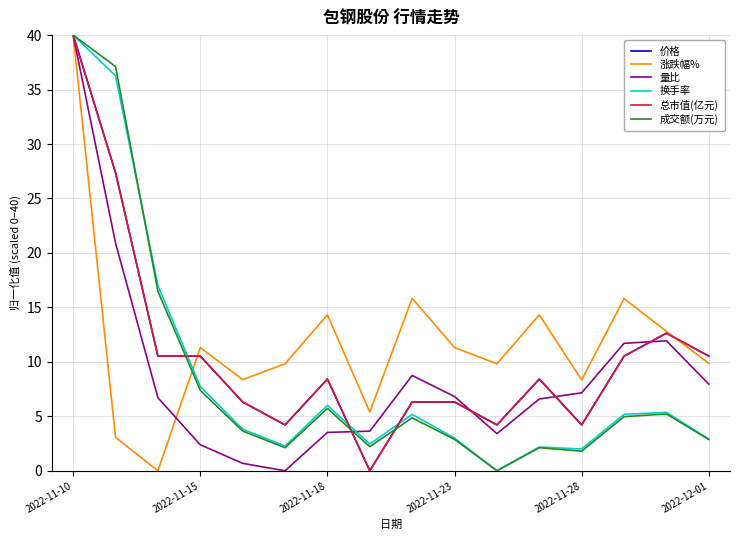

What is the highest value of the 涨跌幅% series?

40.0